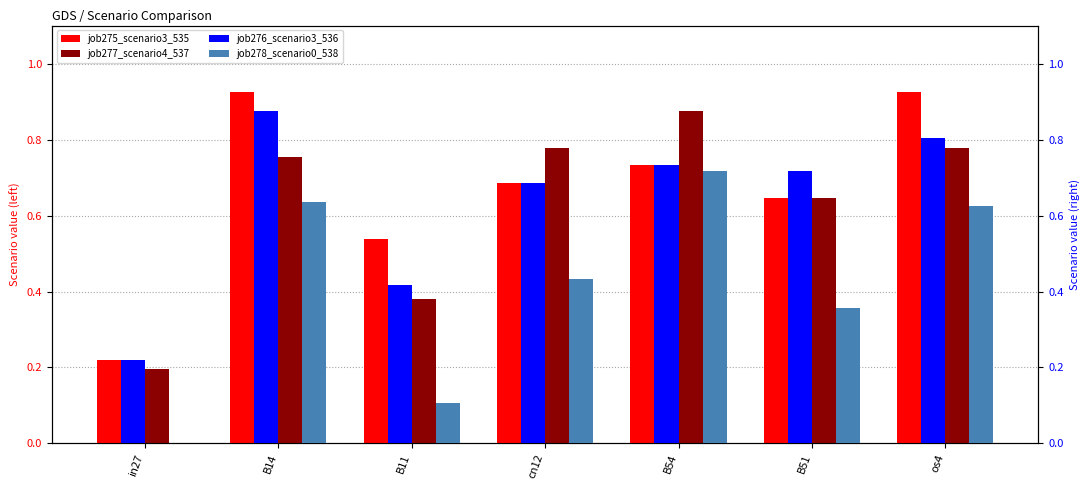

Which category has the highest value in the job277_scenario4_537 series?

B54